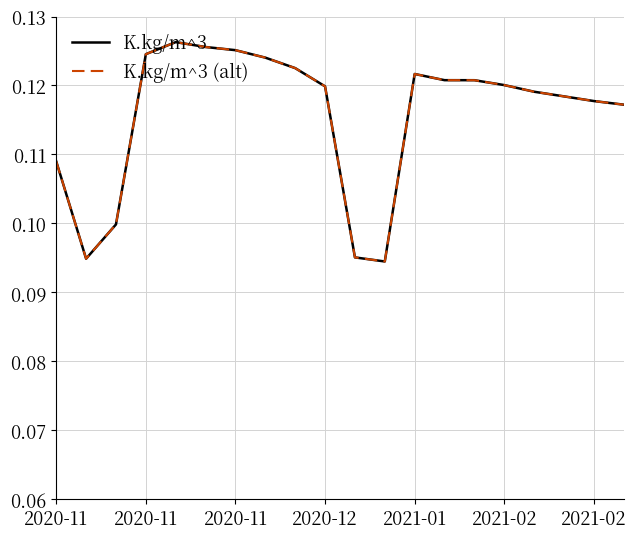

Does the chart display data point markers on the line(s)?

No